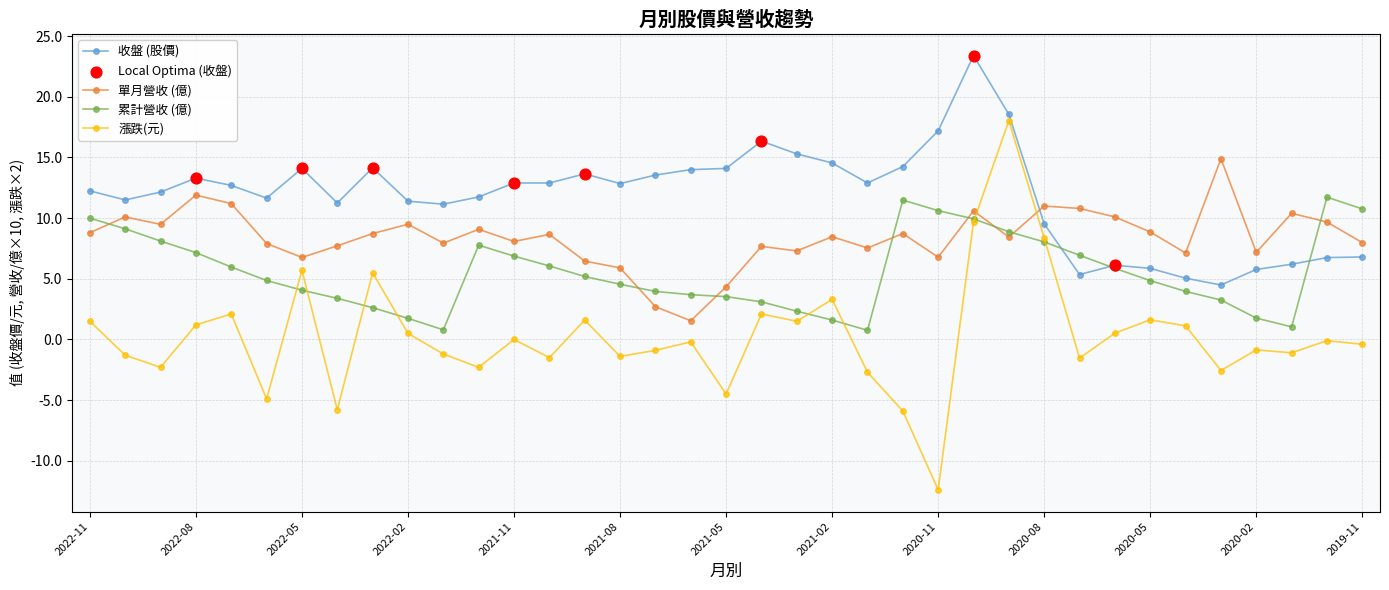

Which series has the largest range (max minus min)?

漲跌(元)